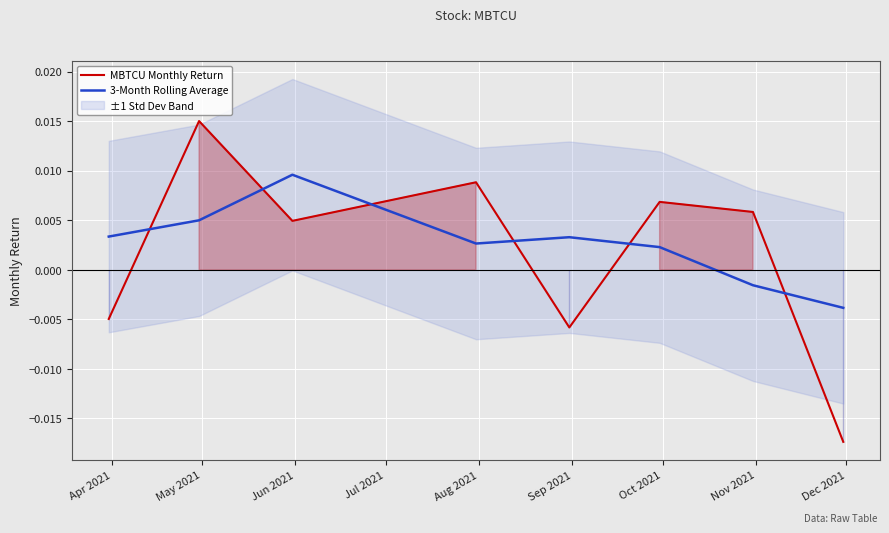

Which series ends up on top after the final intersection of MBTCU Monthly Return and 3-Month Rolling Average?

3-Month Rolling Average